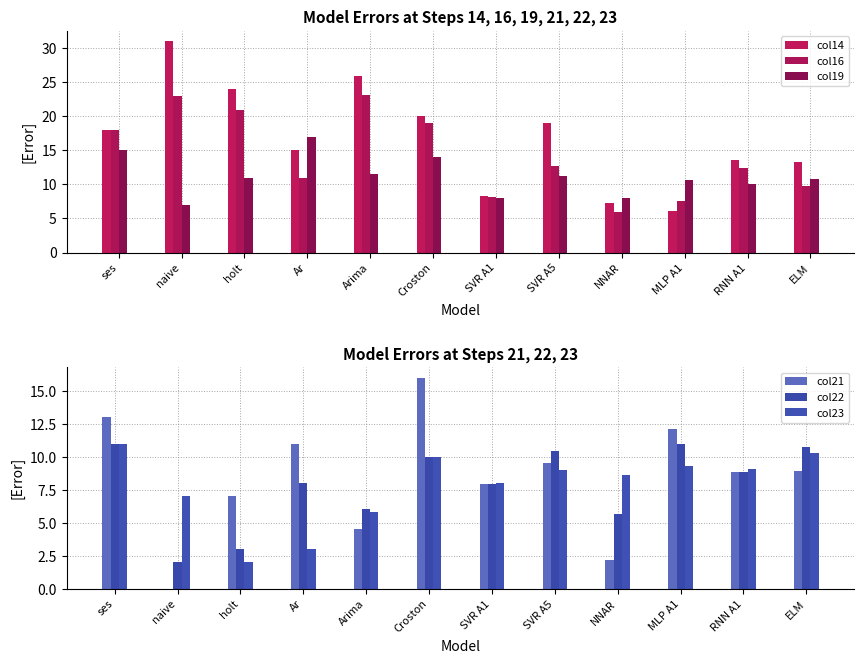

What is the difference between the maximum and second lowest values in the col21 series?

13.8